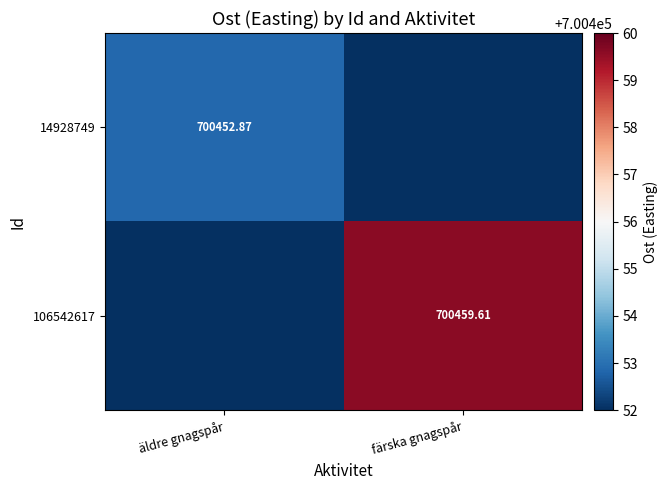

Is the value of 106542617 at färska gnagspår greater than the value of 14928749 at äldre gnagspår?

Yes